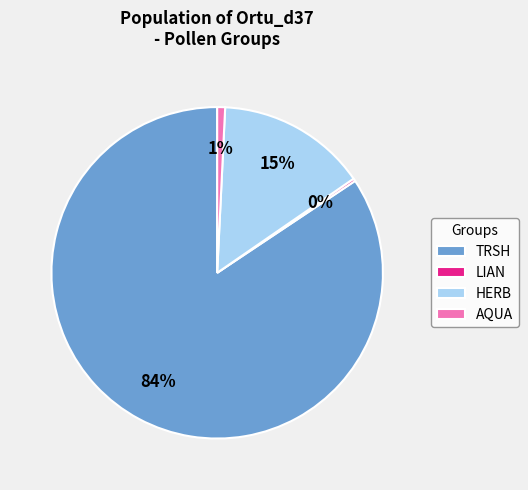

Does any single category account for the majority?

Yes